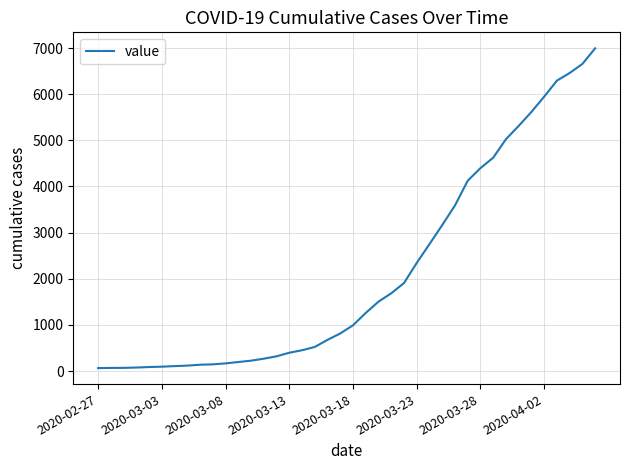

What is the maximum value shown in the chart?

6994